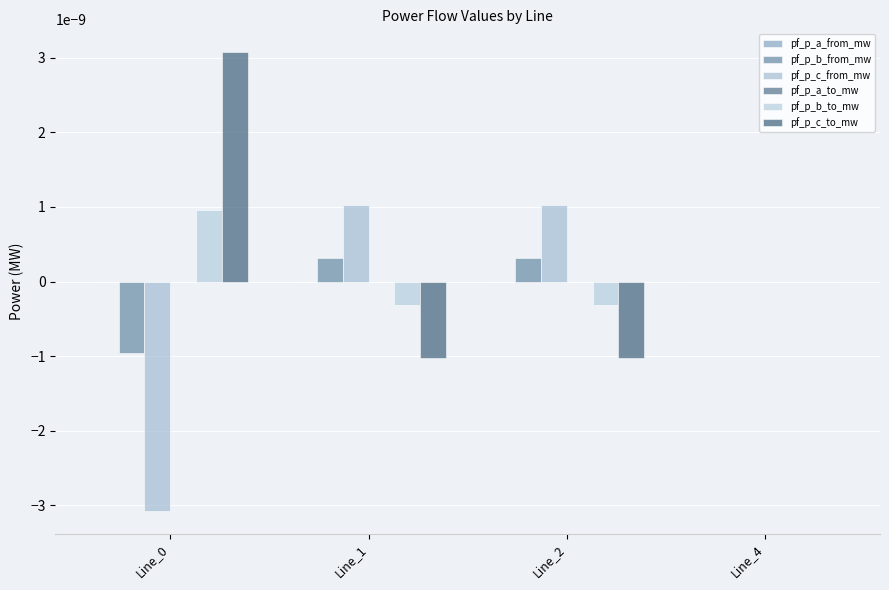

How many distinct data groups are displayed?

6